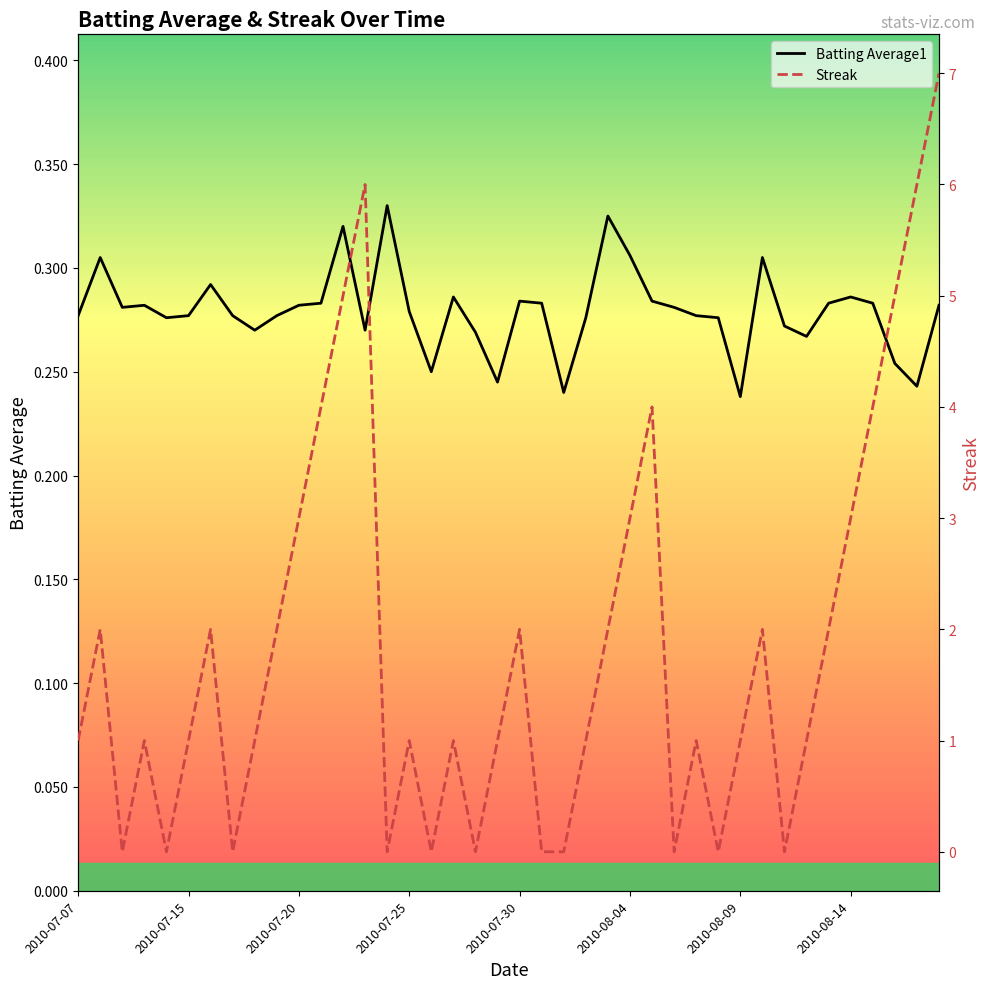

Which series has the largest range (max minus min)?

Streak